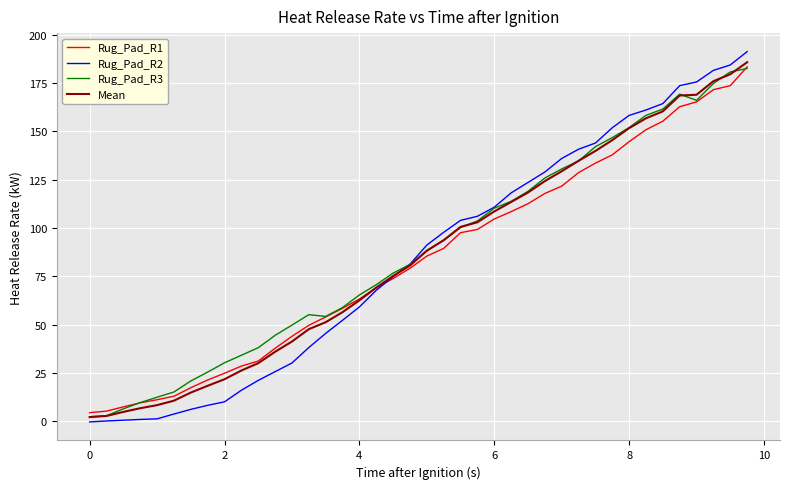

Which series has the largest range (max minus min)?

Rug_Pad_R2